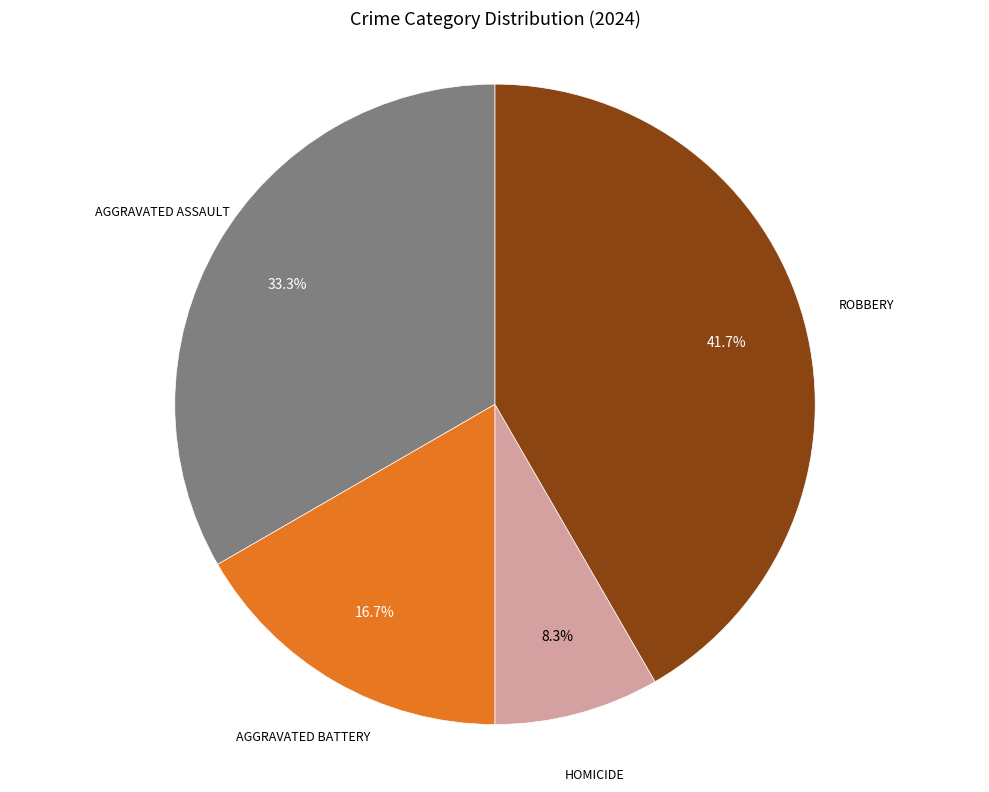

Is there any slice that represents more than half of the pie?

No